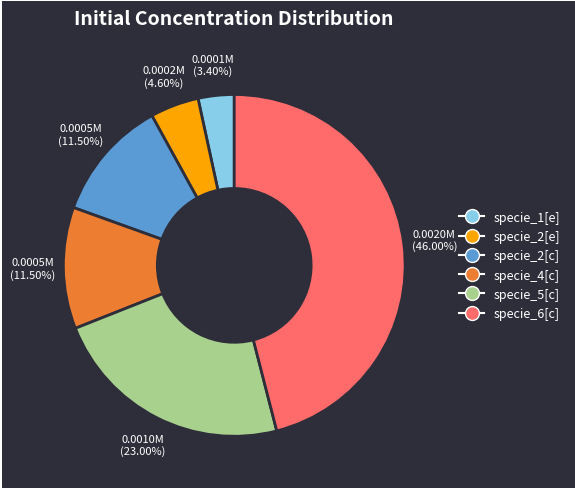

What percentage do specie_4[c] and specie_6[c] together represent?

57.5%